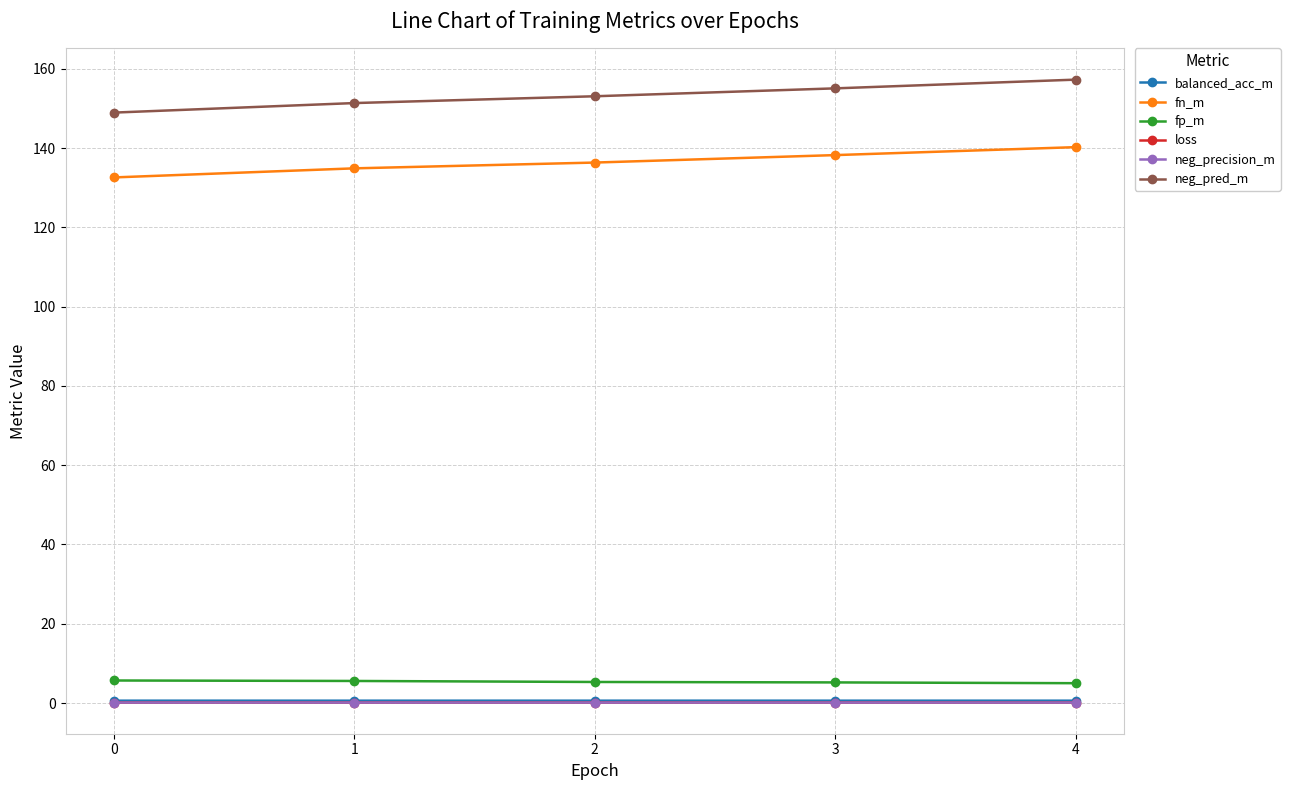

What is the value of the neg_pred_m point at the 5th from the left?

157.3